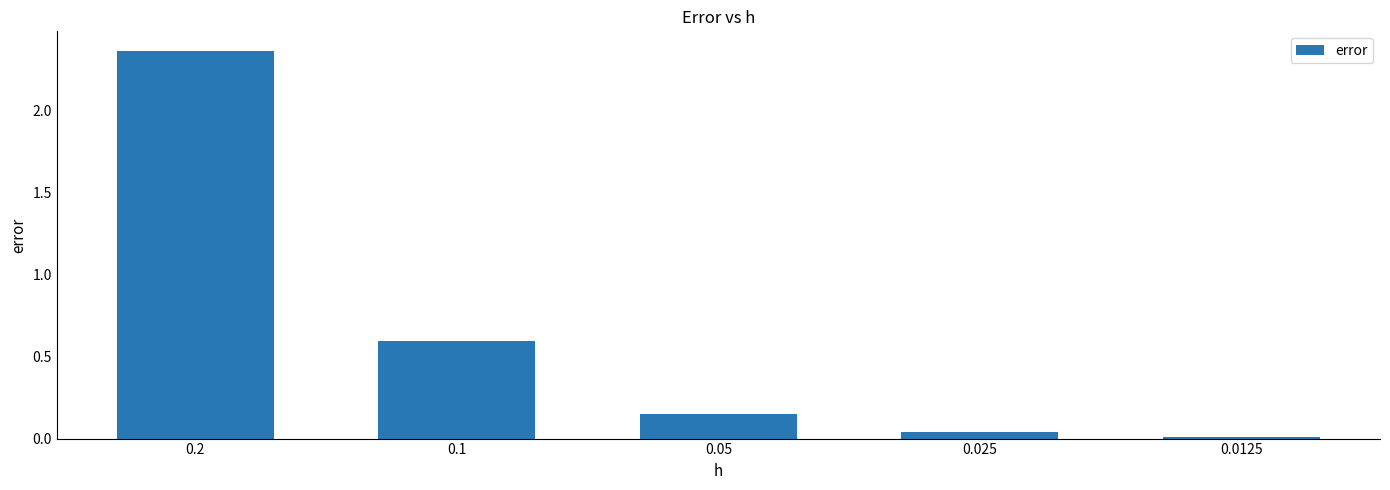

Is it true that the value at 0.1 is 0.2?

False